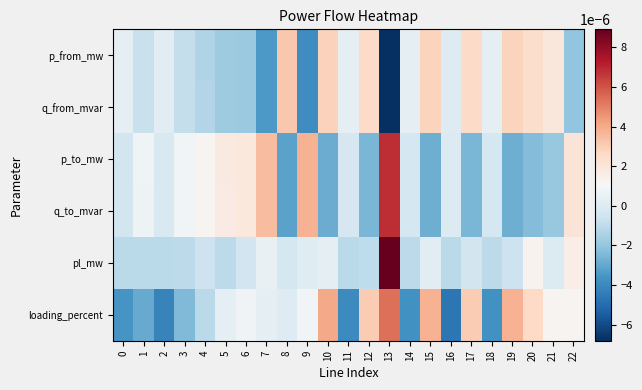

Which series has the largest total across all categories?

loading_percent